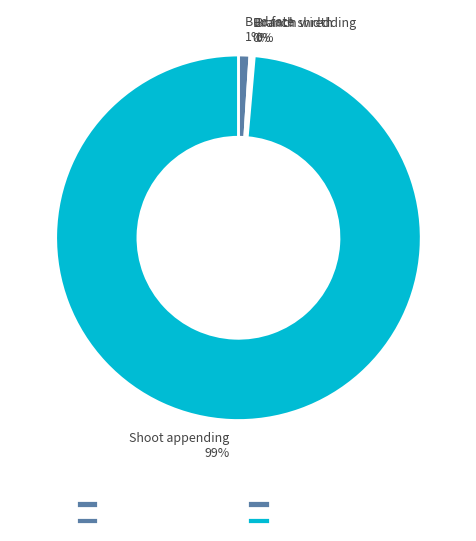

Between Shoot appending and Bud fate, which is larger?

Shoot appending